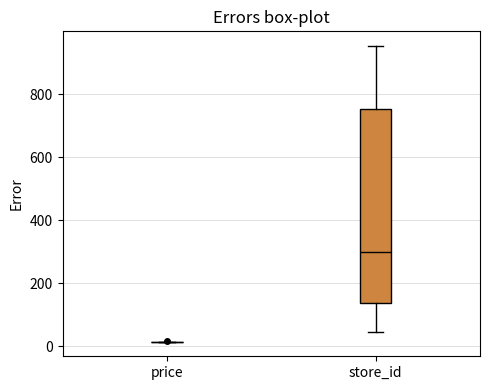

Reading left to right, transcribe this box plot: for each box, give where its median line is, the range the box spans, and where its two whiskers end, as read against the y-axis. The values are not printed on the chart, so give them approximately, as read against the axis.

price: box collapsed to a line at 20, whiskers 20 to 20
store_id: median 300, box 140 to 760, whiskers 40 to 960